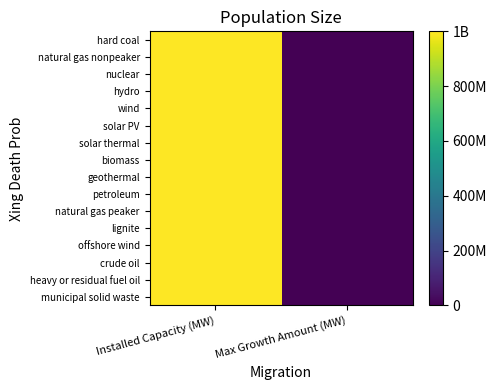

Between Max Growth Amount (MW) and Installed Capacity (MW), which is larger?

Installed Capacity (MW)